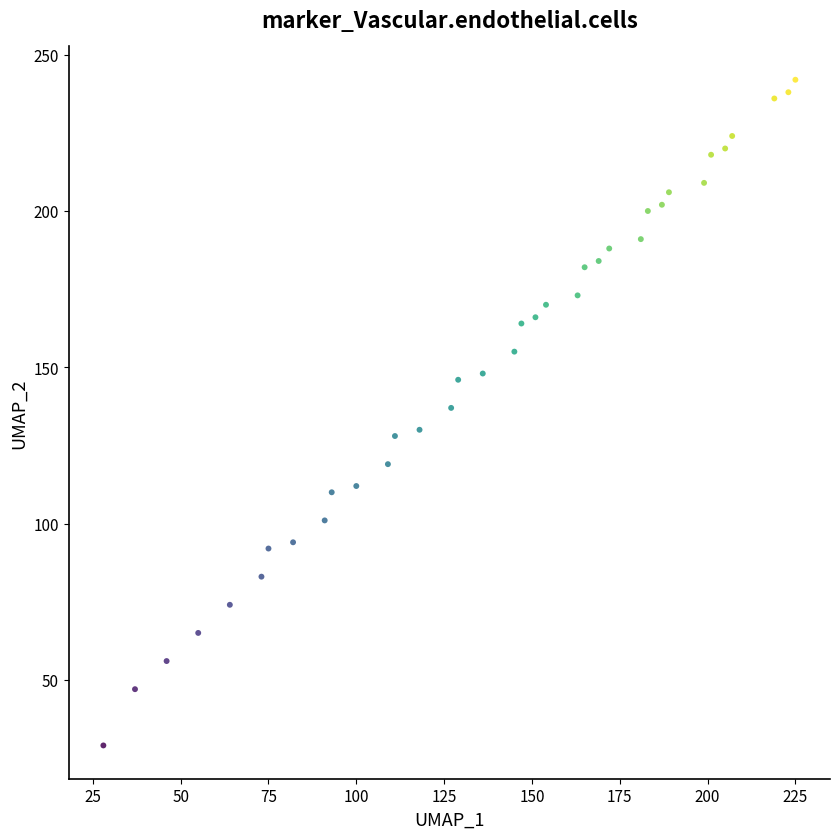

What is the range of X values (max minus min)?

197